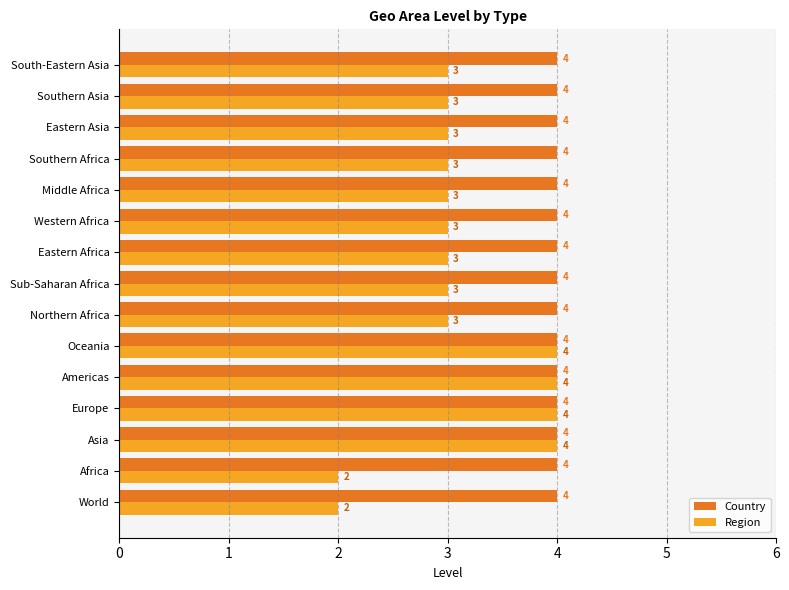

True or false: Country has a value of 4 at Eastern Africa.

True